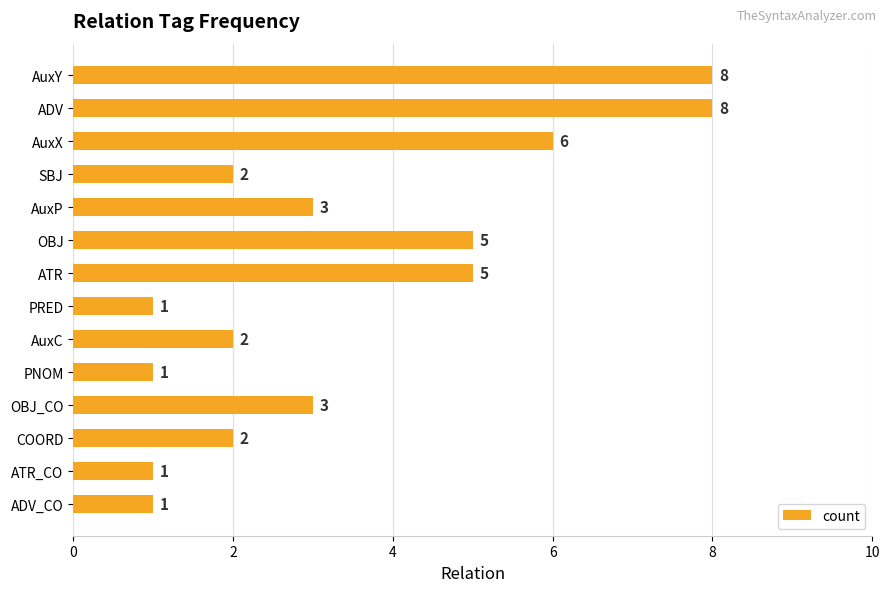

Reading top to bottom, list all the values displayed in this chart.

8	8	6	2	3	5	5	1	2	1	3	2	1	1